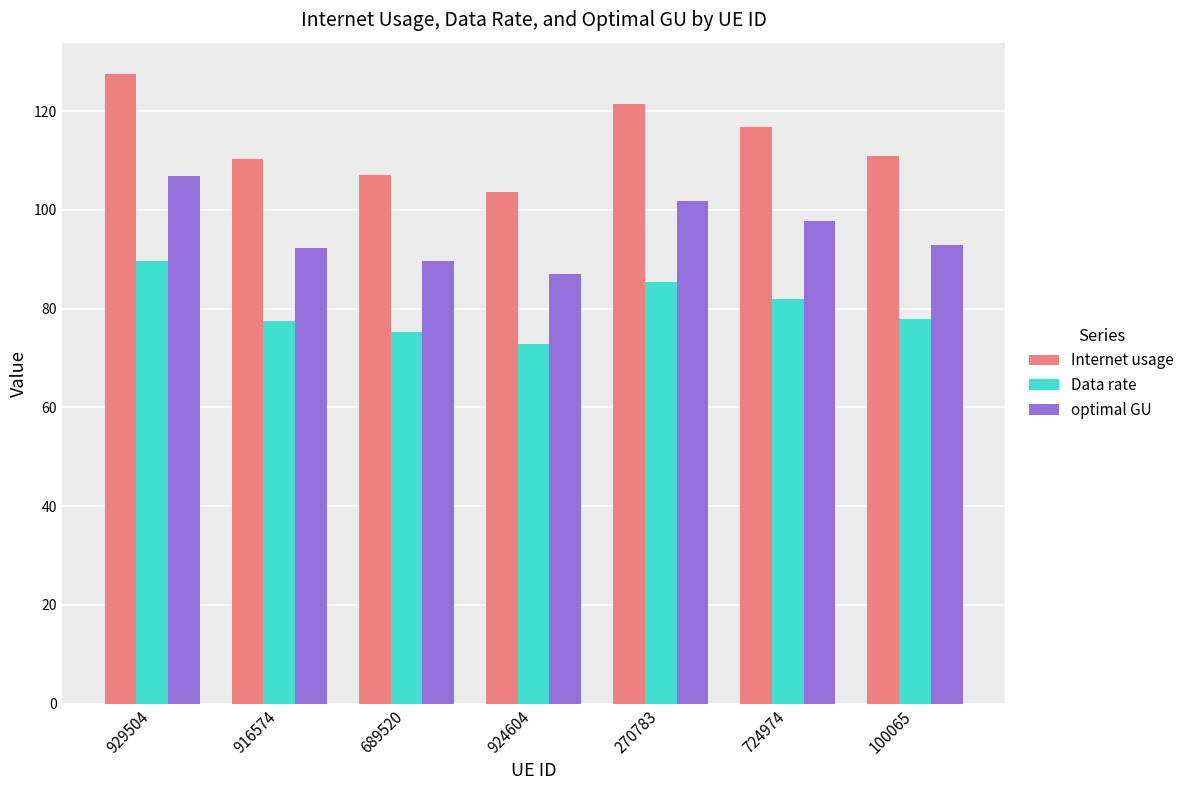

What is the minimum value for optimal GU?

86.9